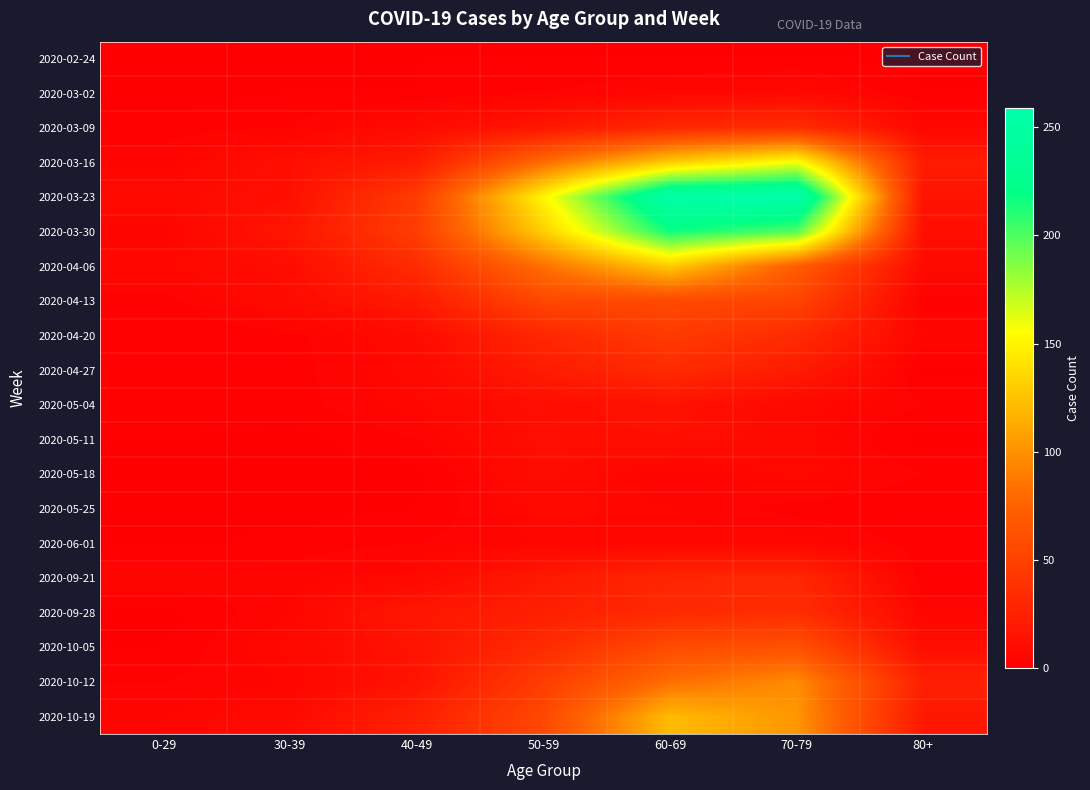

Rank the series at 80+ from lowest to highest value.

2020-02-24, 2020-04-27, 2020-05-11, 2020-03-02, 2020-05-25, 2020-09-21, 2020-04-13, 2020-06-01, 2020-05-04, 2020-05-18, 2020-04-20, 2020-09-28, 2020-03-09, 2020-04-06, 2020-03-30, 2020-10-05, 2020-03-23, 2020-10-19, 2020-03-16, 2020-10-12